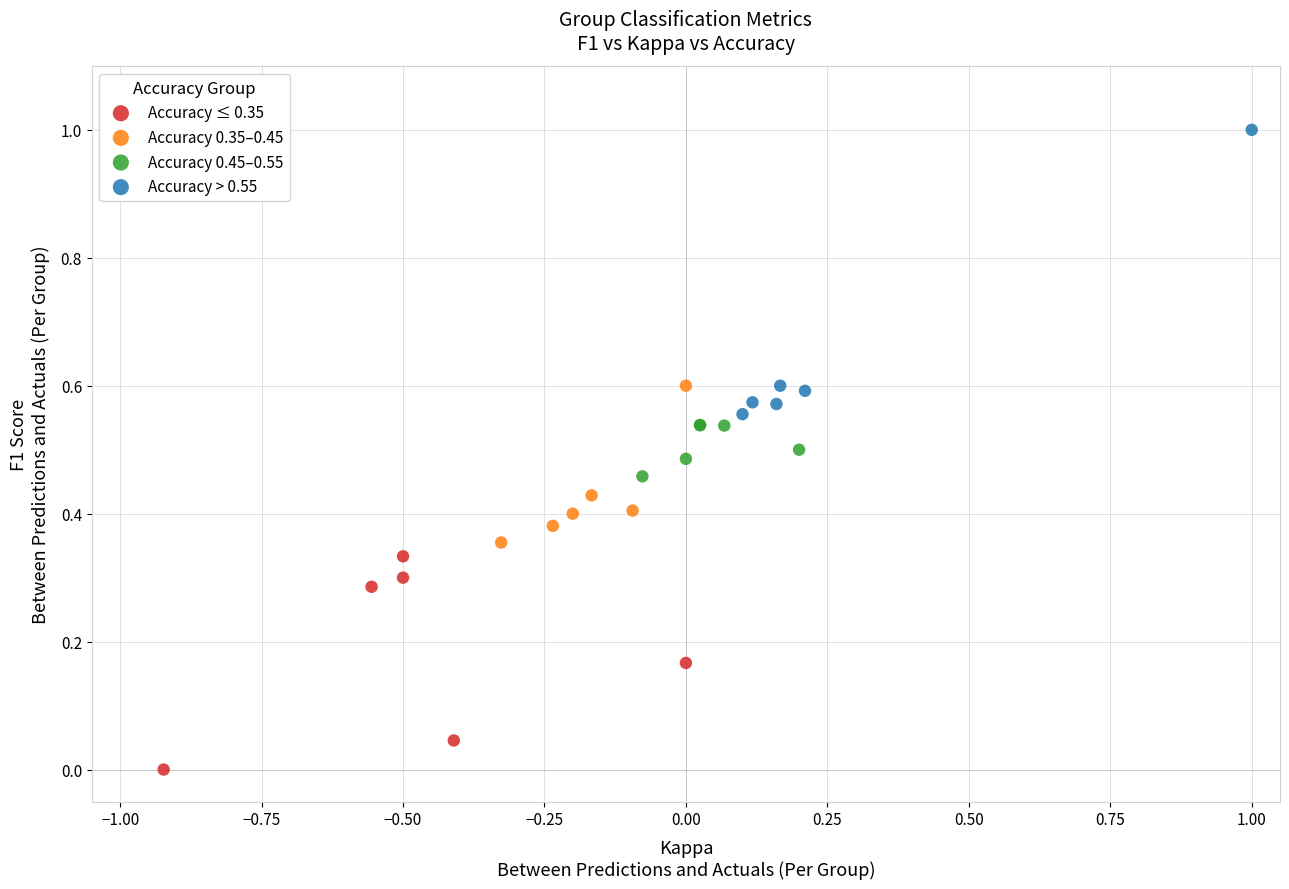

Which series contains the highest Y value?

Accuracy > 0.55